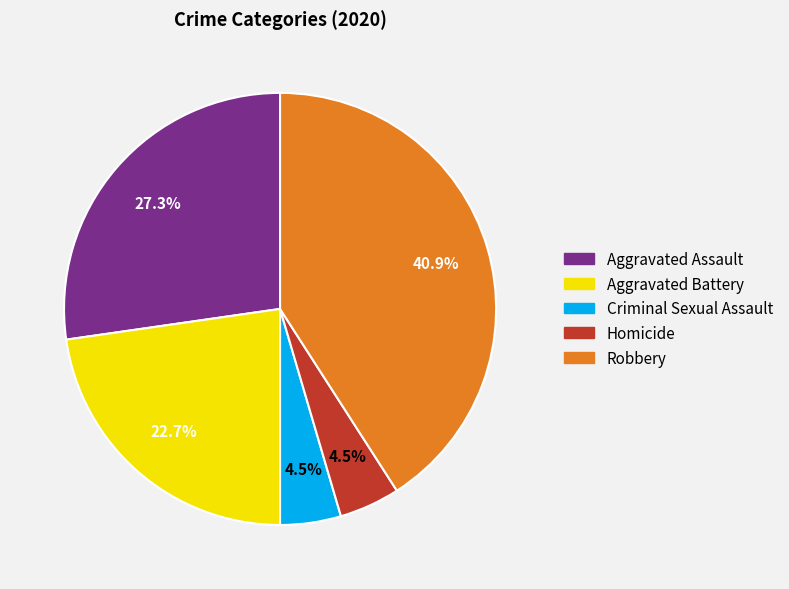

Is it true that Aggravated Assault is 27% of the pie?

True